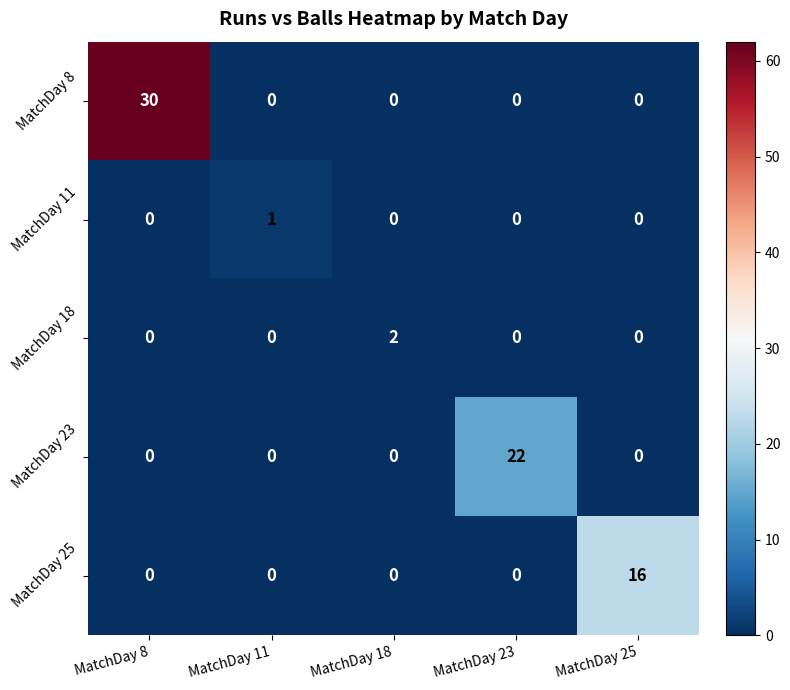

Count the number of data series in this chart.

5